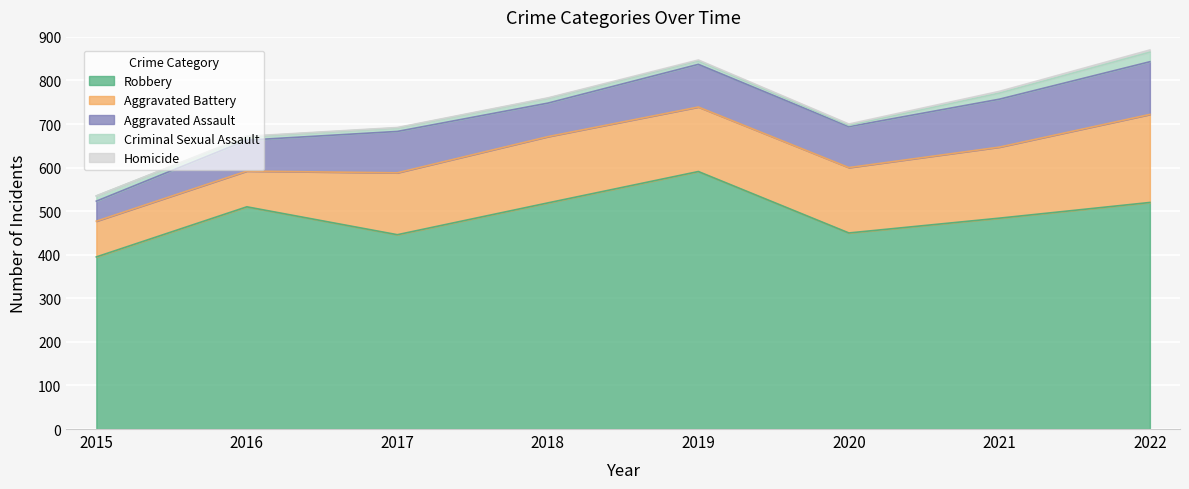

What is the sum of all Criminal Sexual Assault values?

86